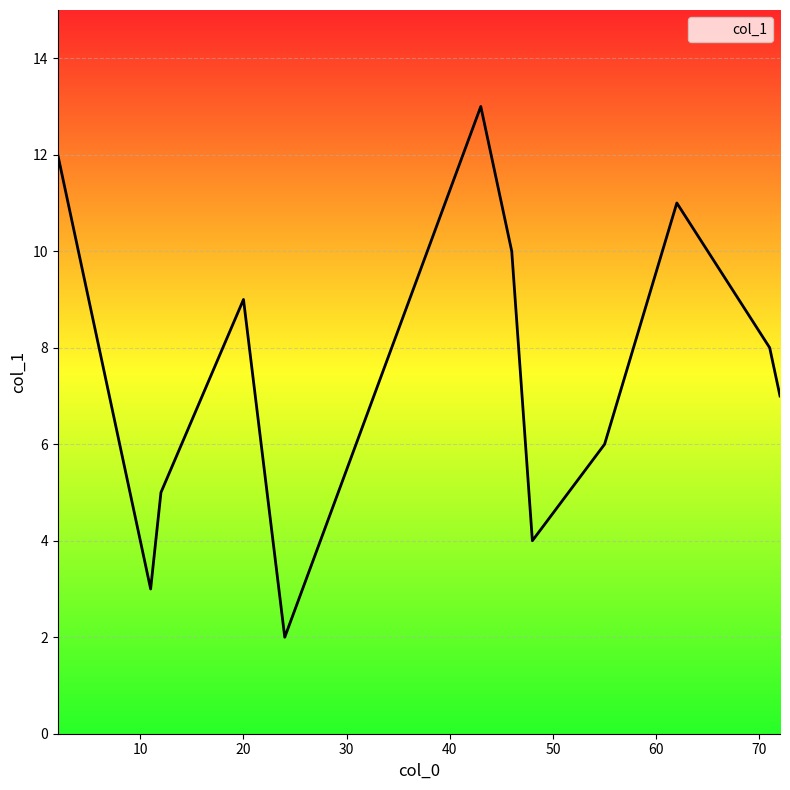

What is the maximum value shown in the chart?

13